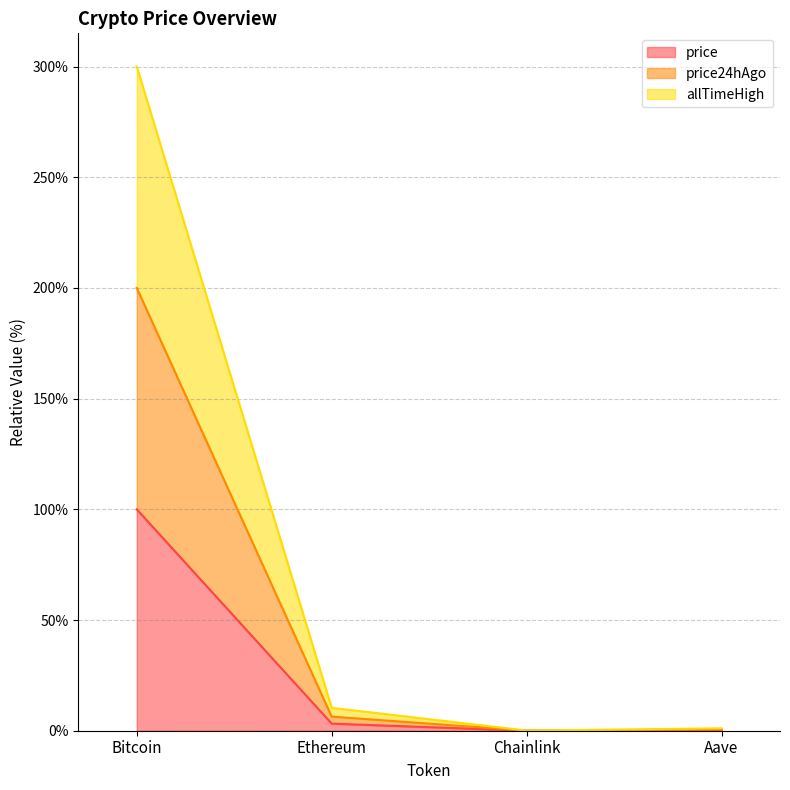

At which label does allTimeHigh reach its minimum?

Chainlink